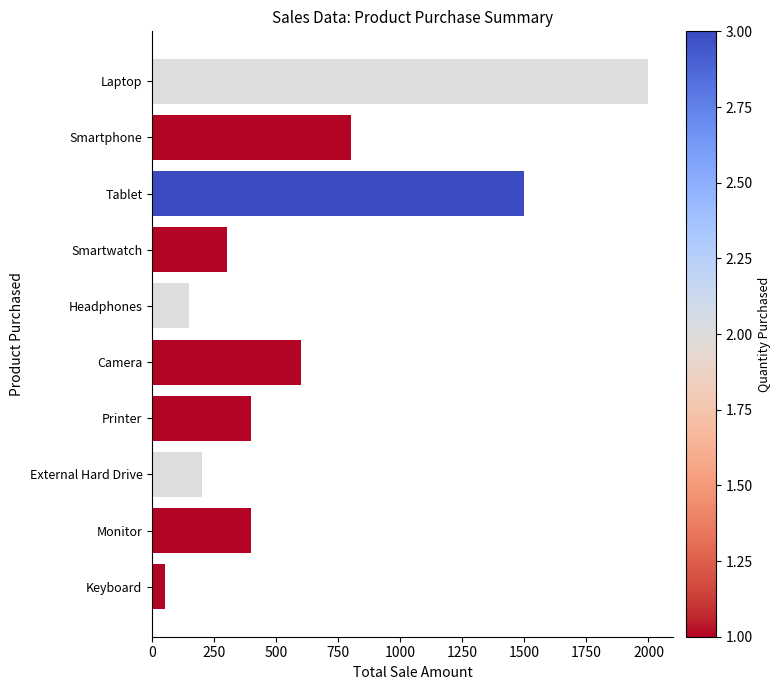

Are the bars horizontal?

Yes